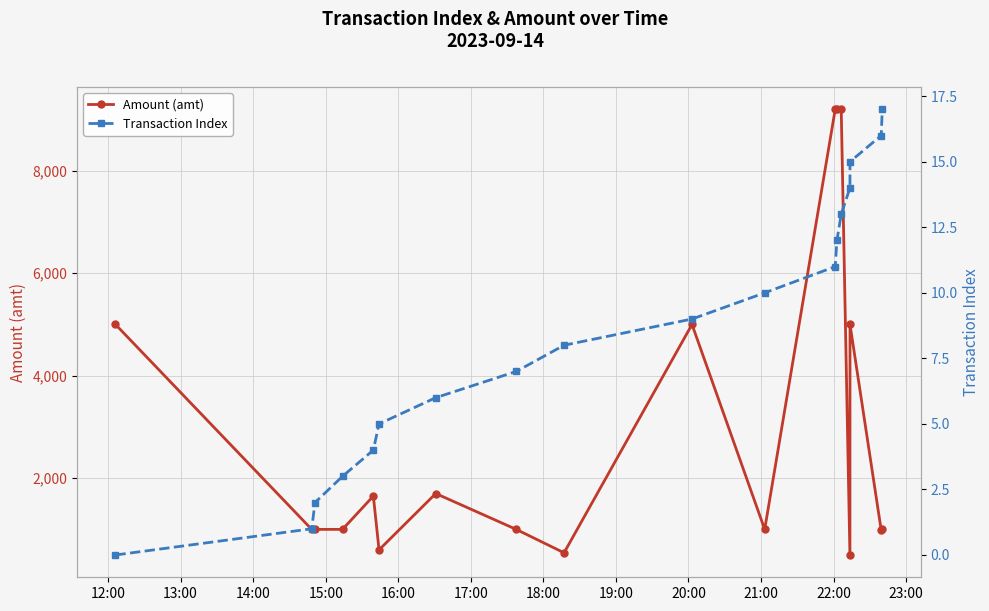

True or false: Amount (amt) has more than 2 interior local peaks.

True